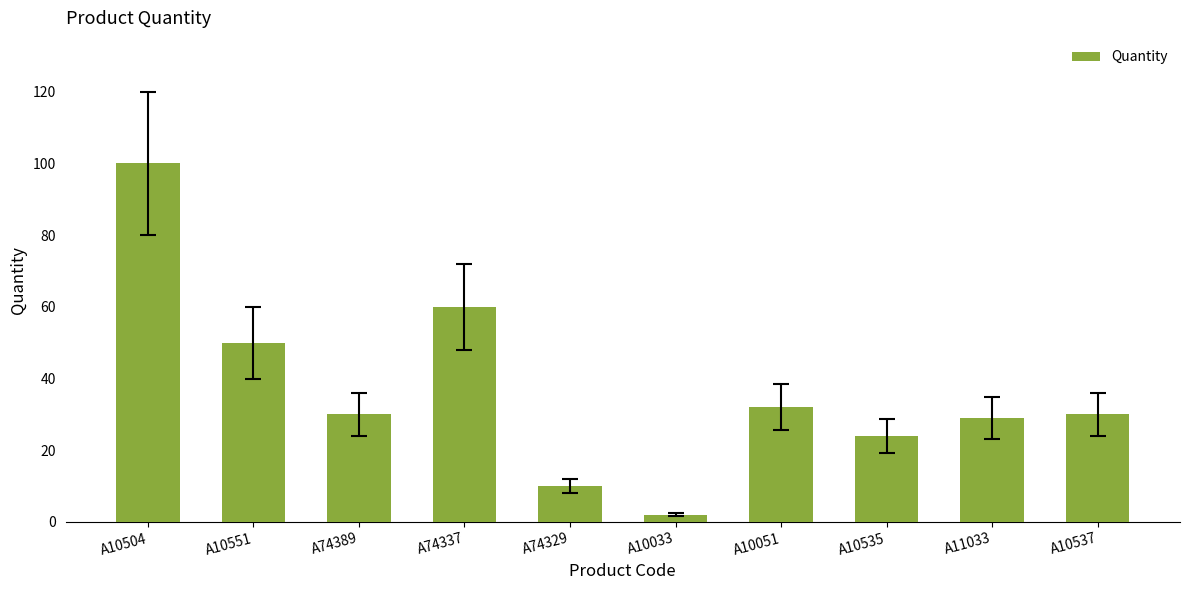

What is the label of the 7th bar from the right?

A74337